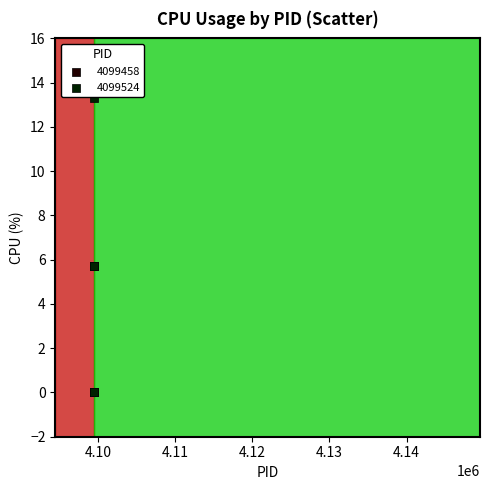

Which series contains the highest Y value?

4099524